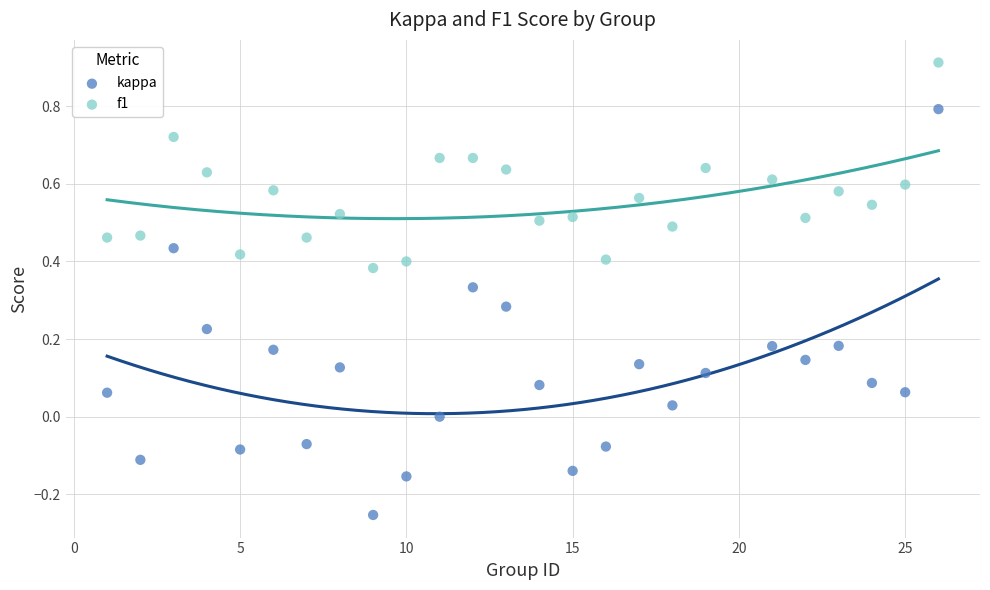

Which series has the widest spread of Y values?

kappa